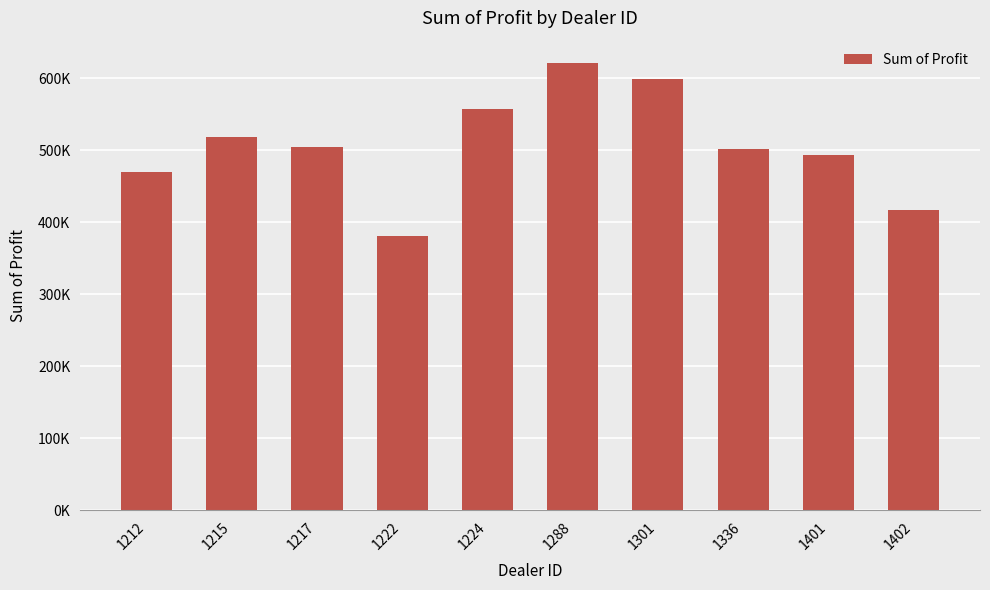

True or false: the data shows 562797.5 at 1222.

False